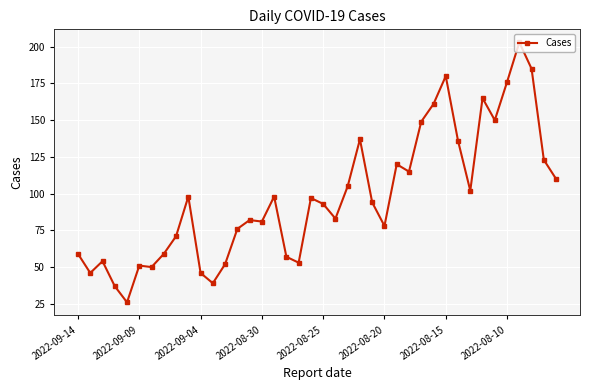

True or false: there are more than 2 points higher than both neighbors.

True